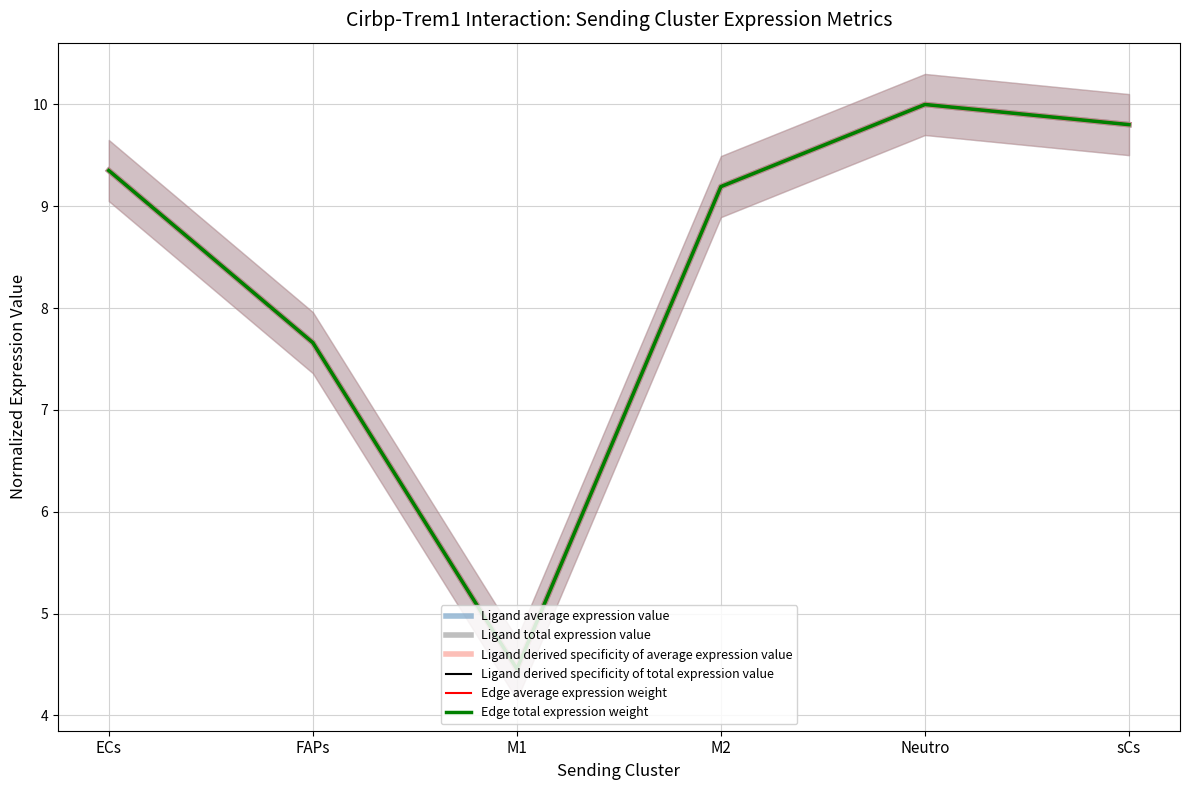

What position from the left is sCs?

6